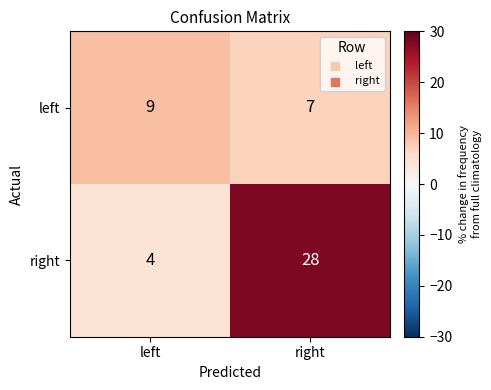

What is the average value of the right series?

16